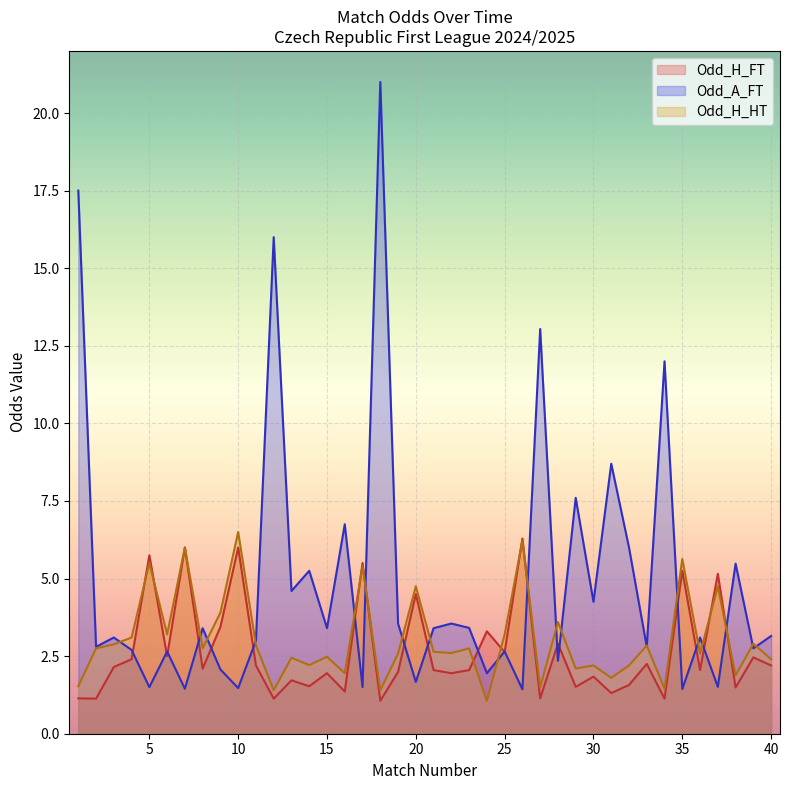

What is the minimum value shown in the chart?

1.1